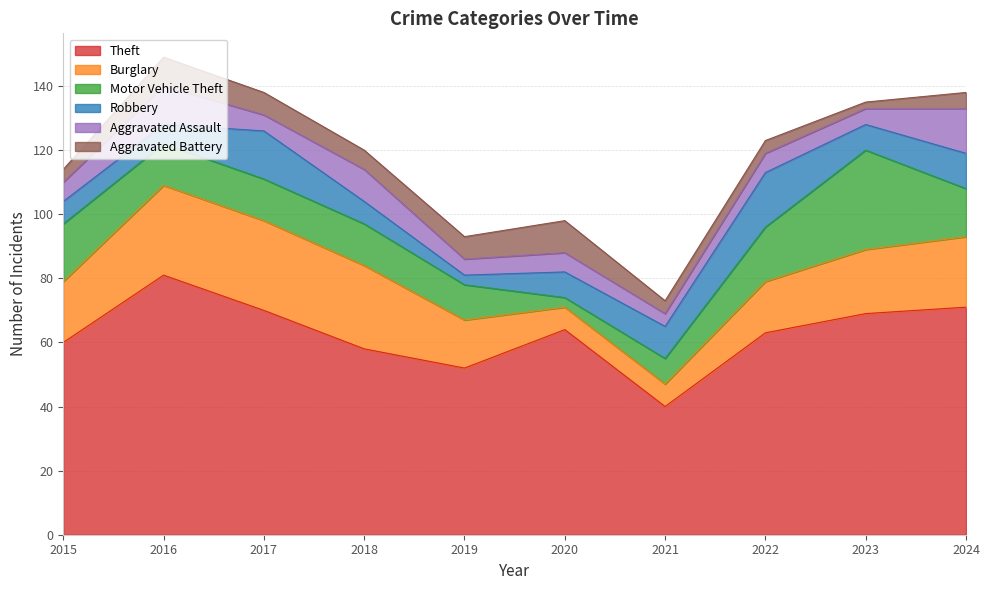

Where is Motor Vehicle Theft nearest to the value 17?

2022